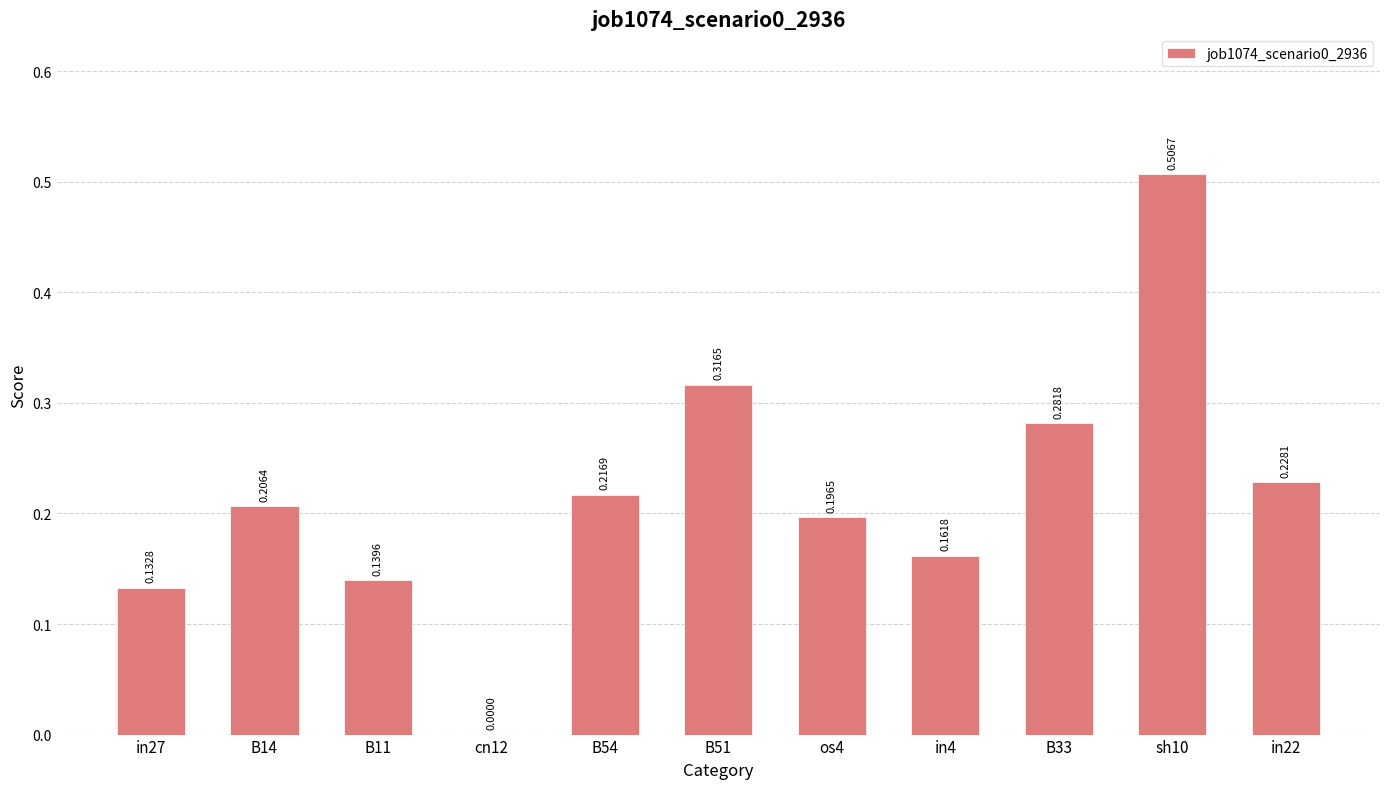

Between B51 and in4, which is larger?

B51